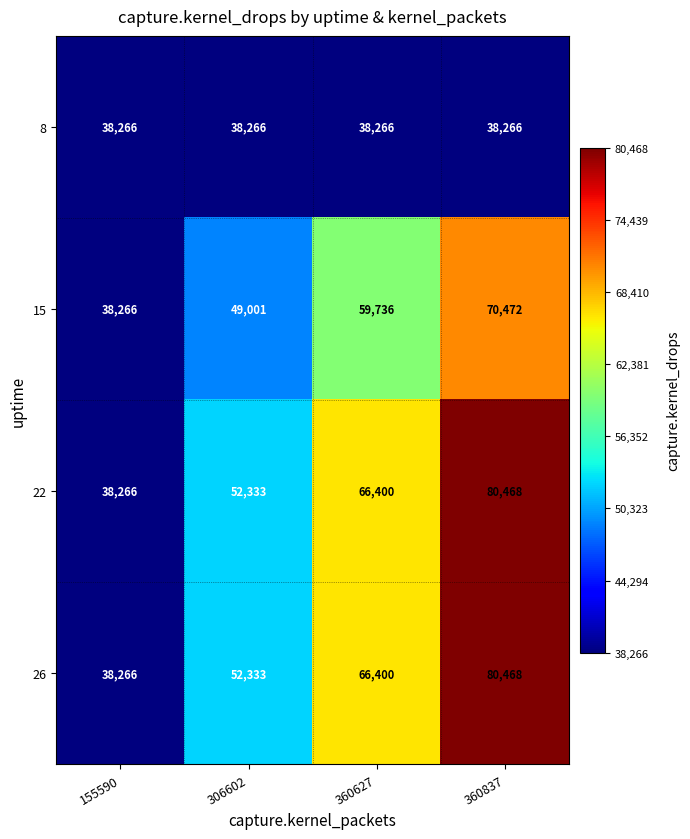

What is the total value across all series at 306602?

191933